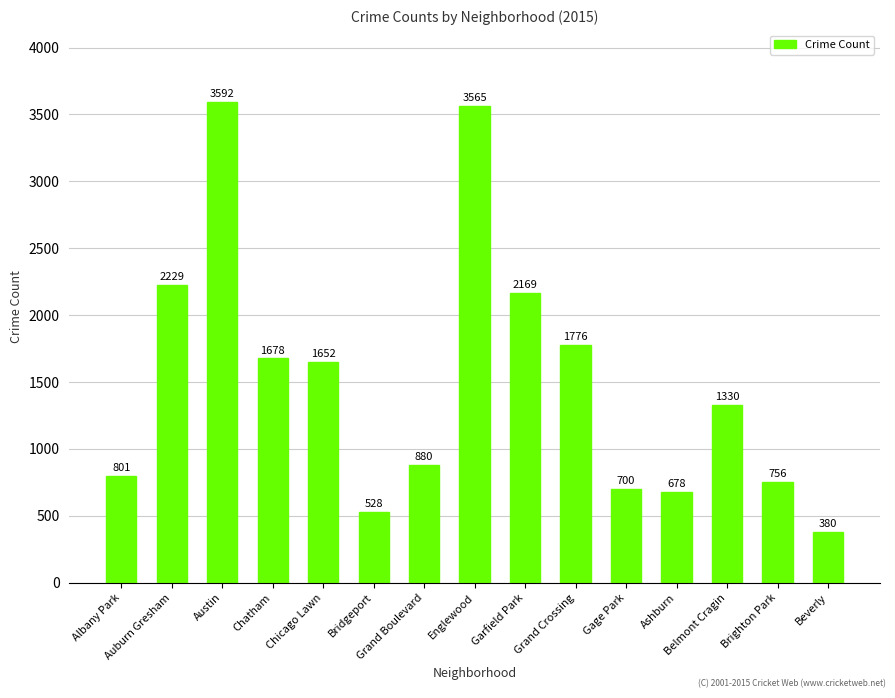

Reading left to right, extract all data points from this chart.

801	2229	3592	1678	1652	528	880	3565	2169	1776	700	678	1330	756	380